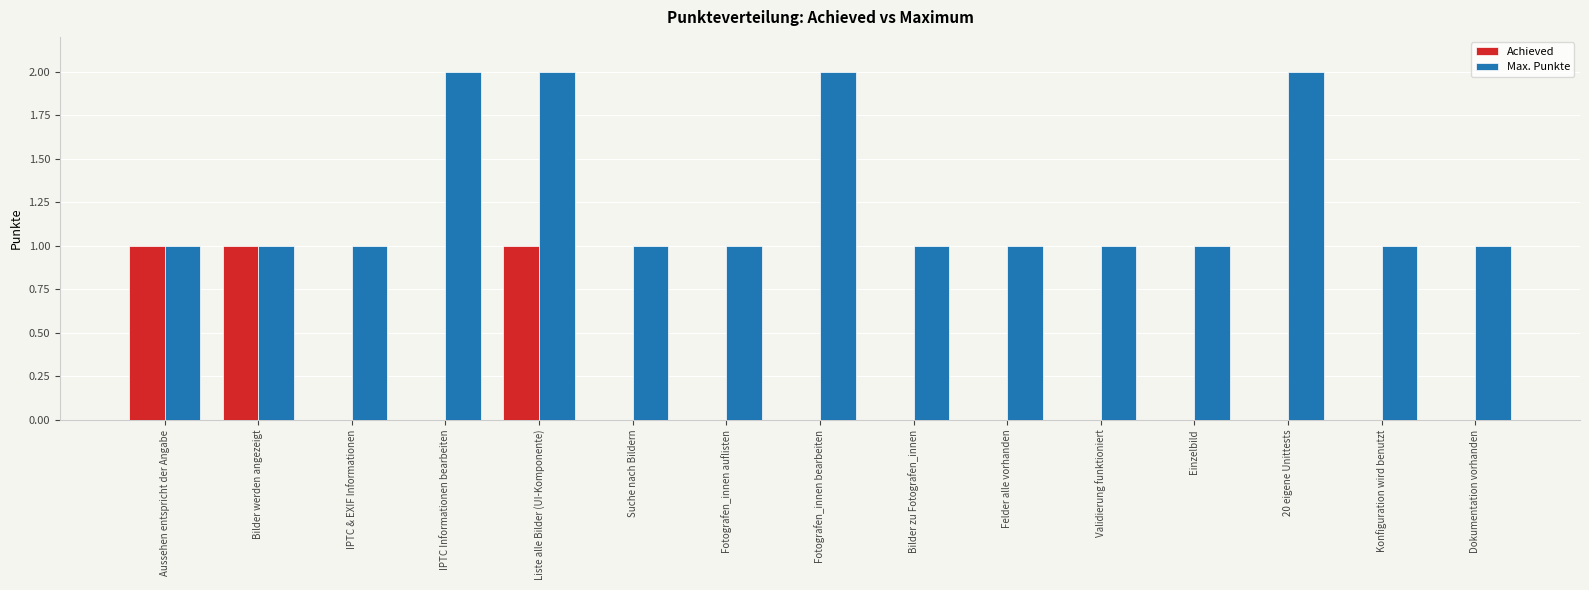

What is the sum of all Max. Punkte values?

19